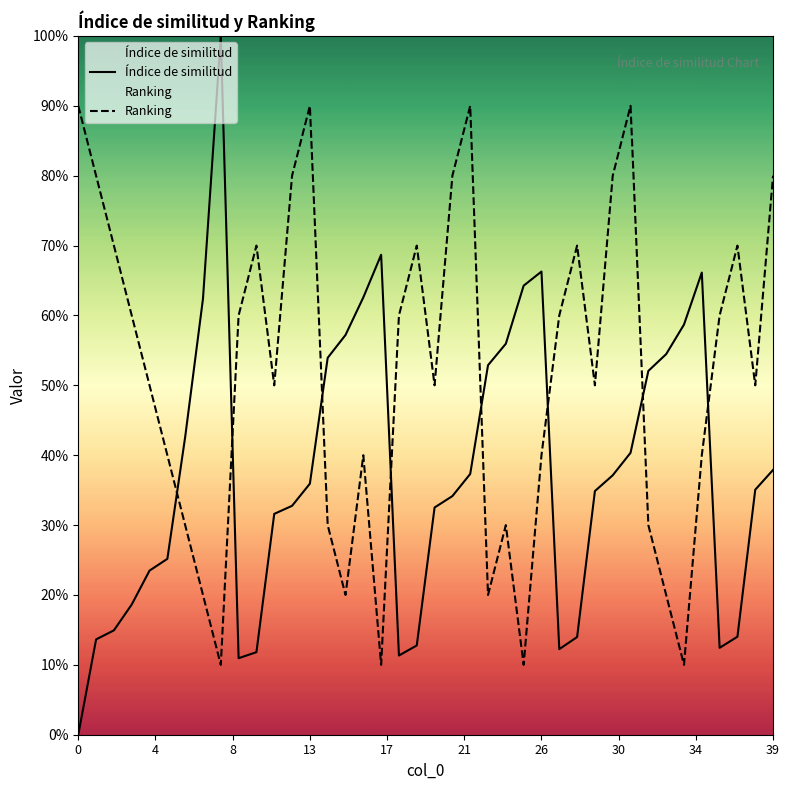

What is the label of the 14th point from the right?

26